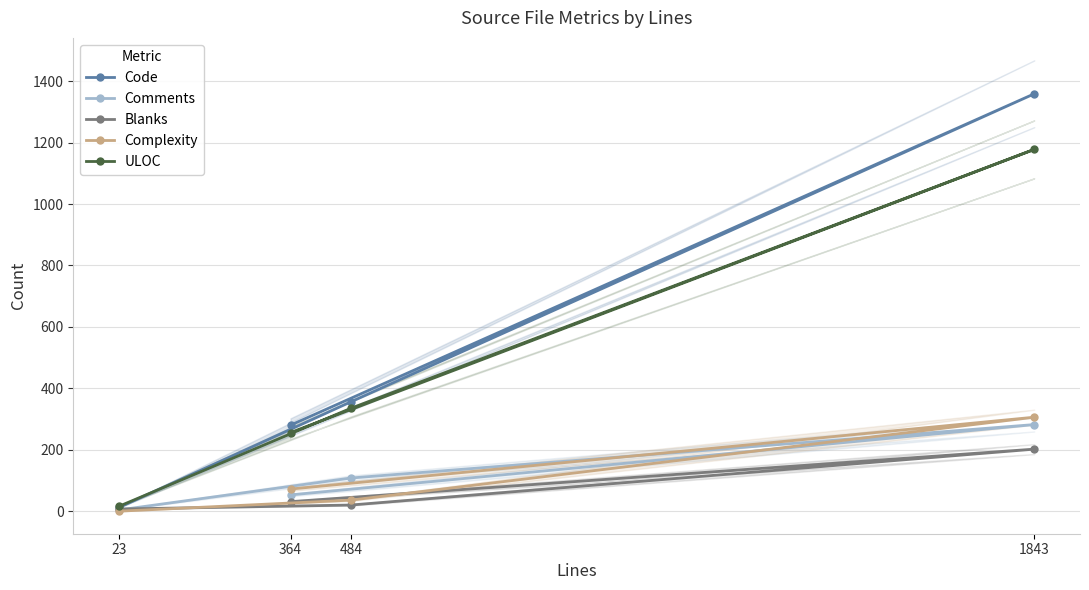

The Blanks series shows 31 at 364. True or false?

True